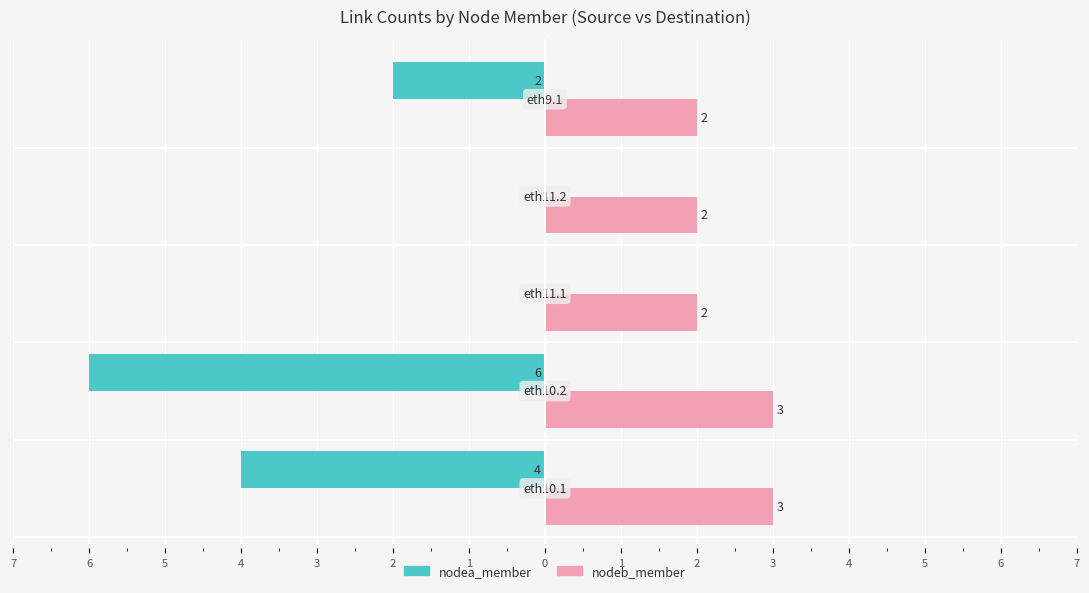

Reading left to right, list all the values displayed in this chart.

Owner-occupied: -4	-6	0	0	-2
Renter-occupied: 3	3	2	2	2